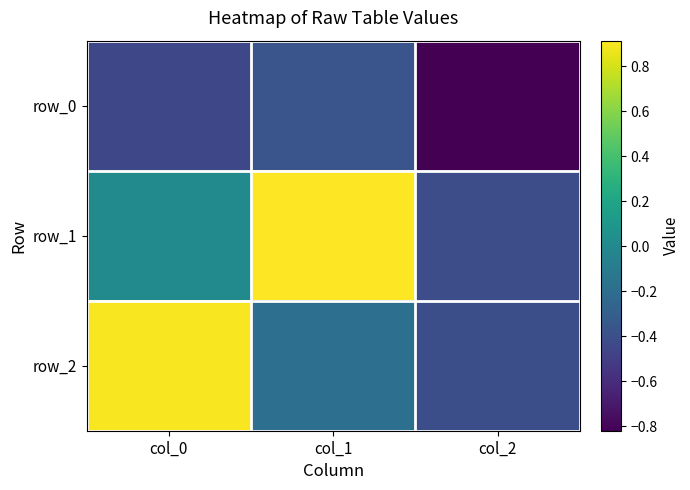

What is the approximate value of row_2 at col_1?

-0.2